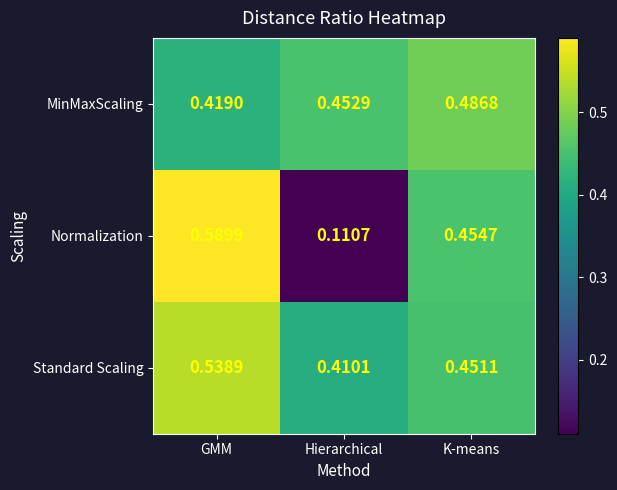

At K-means, list the series in order from smallest to largest.

Standard Scaling, Normalization, MinMaxScaling